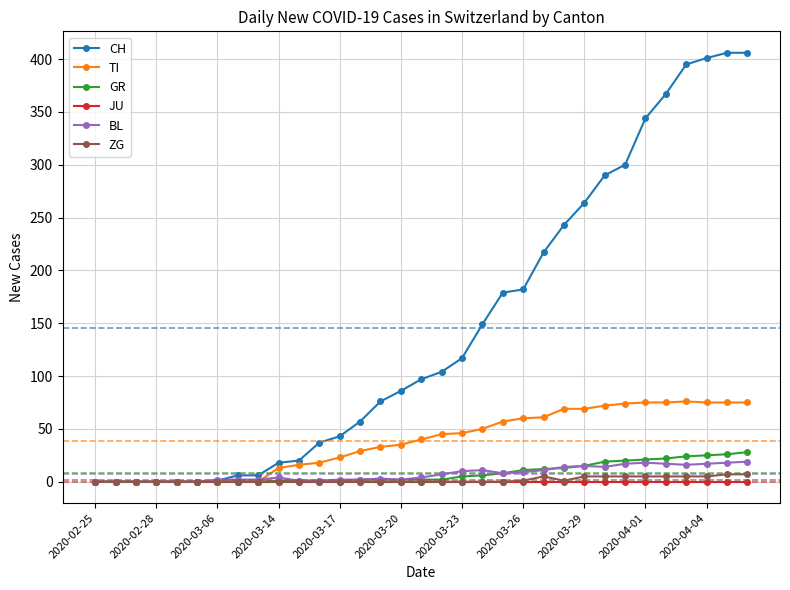

How many categories are shown in the chart?

33